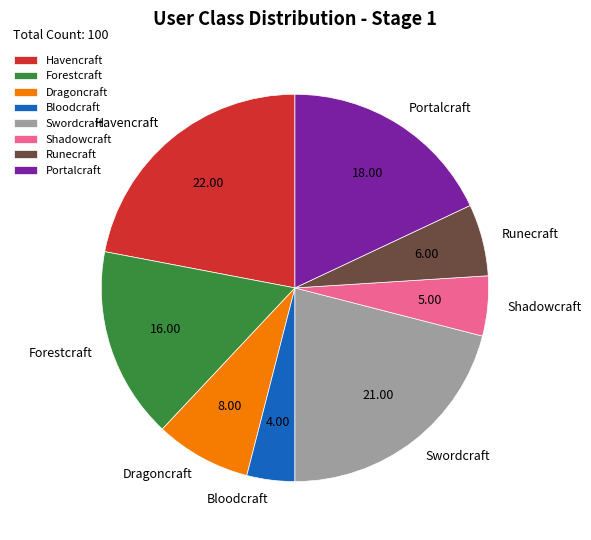

Do Forestcraft and Shadowcraft together represent more than half of the pie?

No